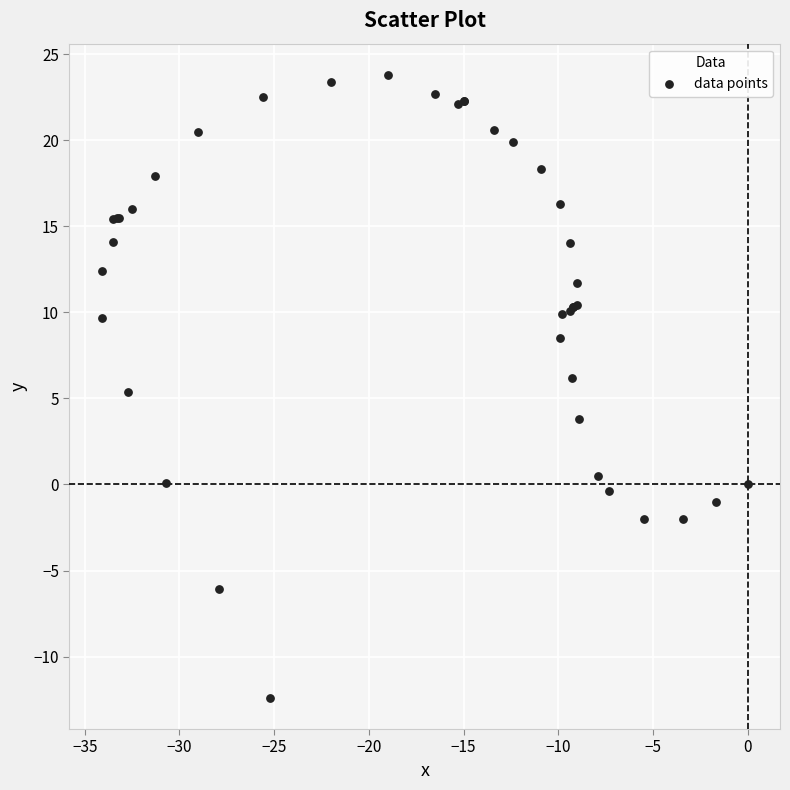

What Y value in the scatter plot is closest to 5?

5.4